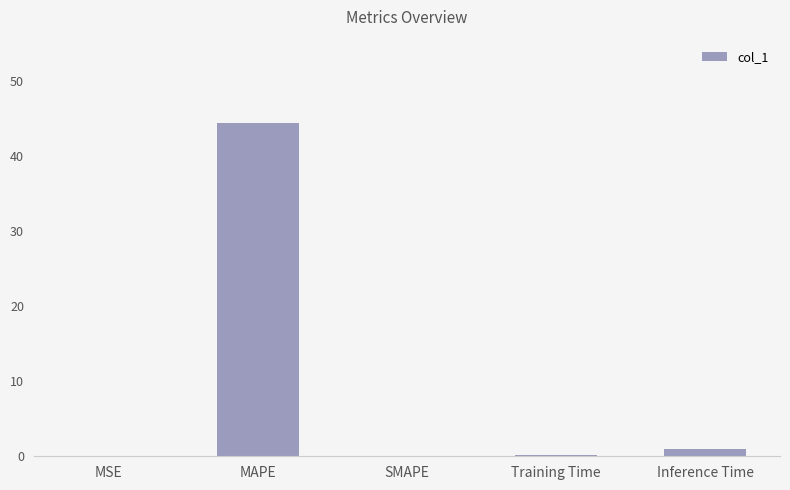

Are the bars horizontal?

No